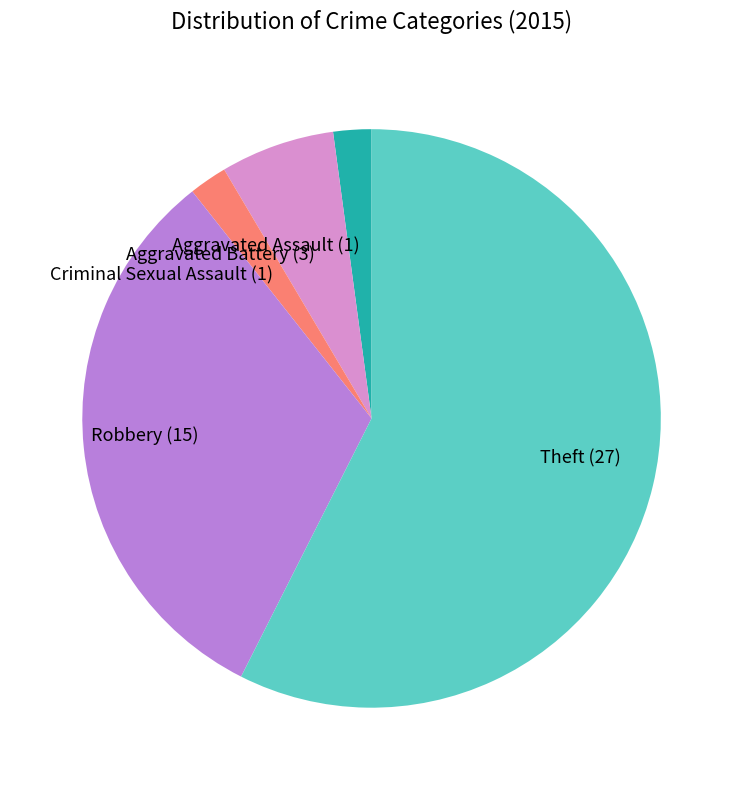

What is the largest slice in the pie chart?

Theft